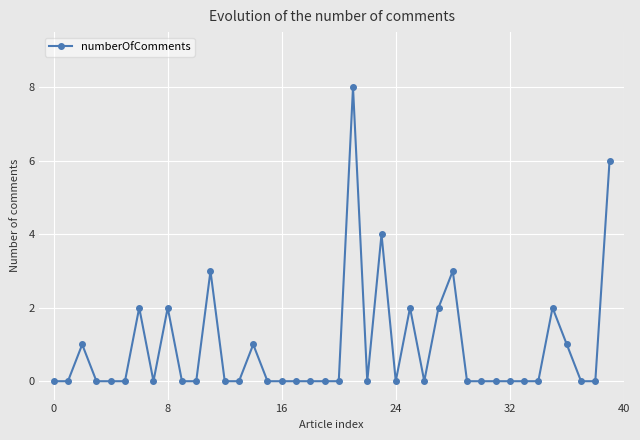

What is the difference between the second highest and minimum values?

6